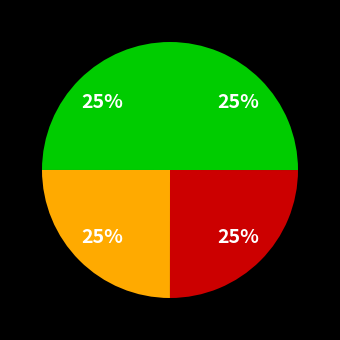

Count the number of slices in the pie.

4